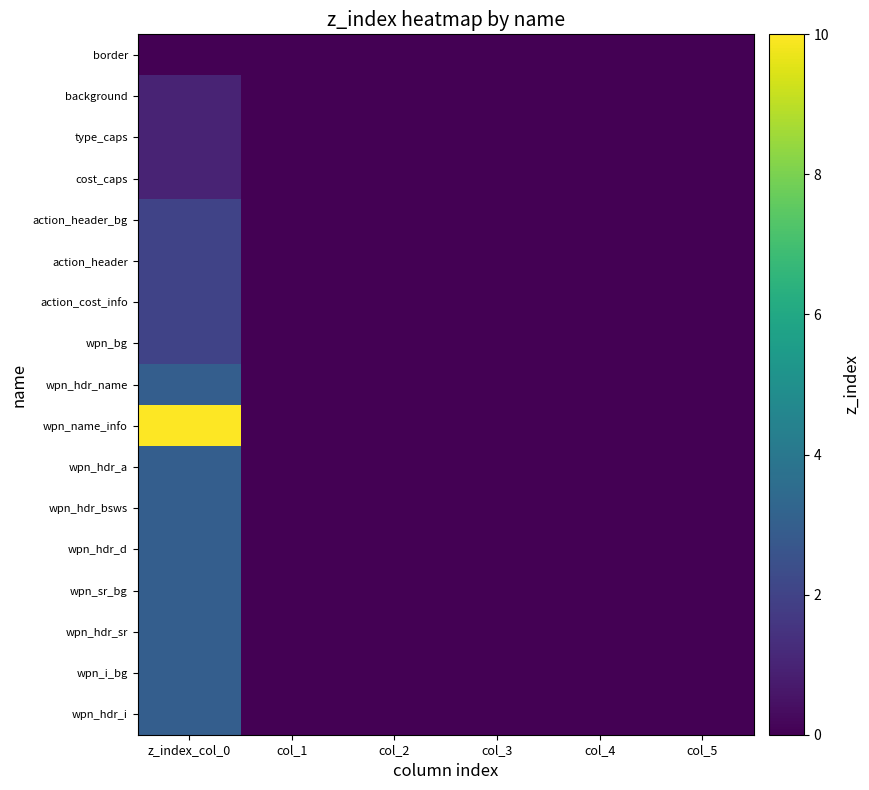

Reading left to right, transcribe all the data shown in this chart.

border: z_index_col_0=0	col_1=0	col_2=0	col_3=0	col_4=0	col_5=0
background: z_index_col_0=1	col_1=0	col_2=0	col_3=0	col_4=0	col_5=0
type_caps: z_index_col_0=1	col_1=0	col_2=0	col_3=0	col_4=0	col_5=0
cost_caps: z_index_col_0=1	col_1=0	col_2=0	col_3=0	col_4=0	col_5=0
action_header_bg: z_index_col_0=2	col_1=0	col_2=0	col_3=0	col_4=0	col_5=0
action_header: z_index_col_0=2	col_1=0	col_2=0	col_3=0	col_4=0	col_5=0
action_cost_info: z_index_col_0=2	col_1=0	col_2=0	col_3=0	col_4=0	col_5=0
wpn_bg: z_index_col_0=2	col_1=0	col_2=0	col_3=0	col_4=0	col_5=0
wpn_hdr_name: z_index_col_0=3	col_1=0	col_2=0	col_3=0	col_4=0	col_5=0
wpn_name_info: z_index_col_0=10	col_1=0	col_2=0	col_3=0	col_4=0	col_5=0
wpn_hdr_a: z_index_col_0=3	col_1=0	col_2=0	col_3=0	col_4=0	col_5=0
wpn_hdr_bsws: z_index_col_0=3	col_1=0	col_2=0	col_3=0	col_4=0	col_5=0
wpn_hdr_d: z_index_col_0=3	col_1=0	col_2=0	col_3=0	col_4=0	col_5=0
wpn_sr_bg: z_index_col_0=3	col_1=0	col_2=0	col_3=0	col_4=0	col_5=0
wpn_hdr_sr: z_index_col_0=3	col_1=0	col_2=0	col_3=0	col_4=0	col_5=0
wpn_i_bg: z_index_col_0=3	col_1=0	col_2=0	col_3=0	col_4=0	col_5=0
wpn_hdr_i: z_index_col_0=3	col_1=0	col_2=0	col_3=0	col_4=0	col_5=0